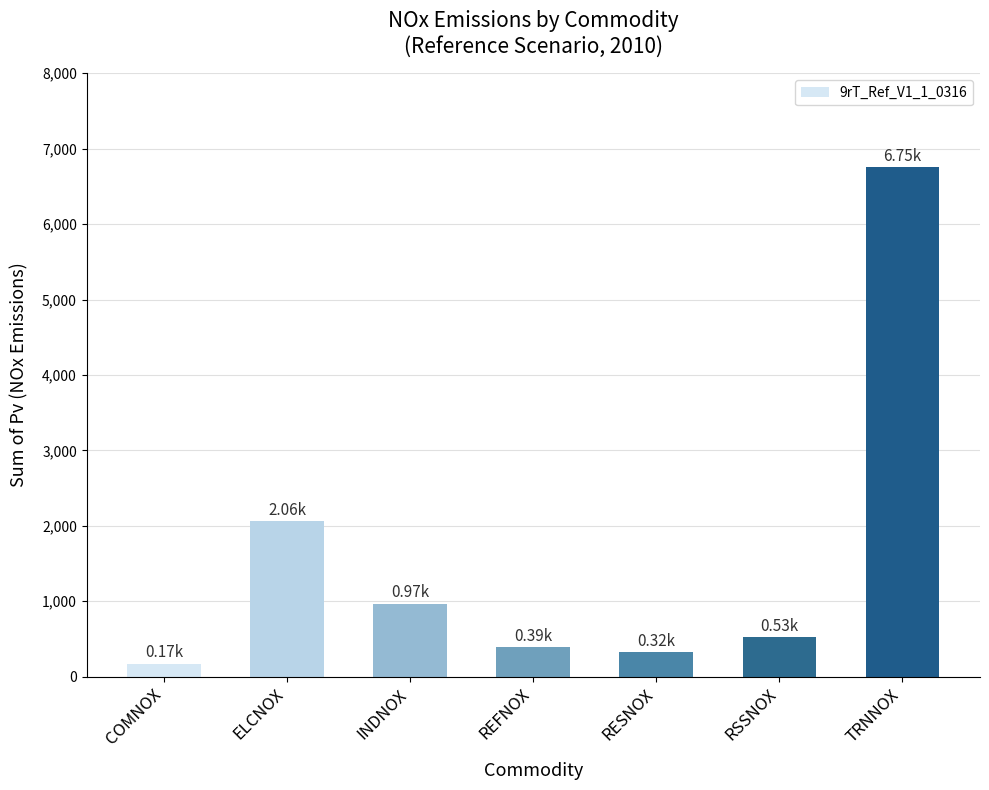

At which category does the chart reach its minimum across all series?

COMNOX